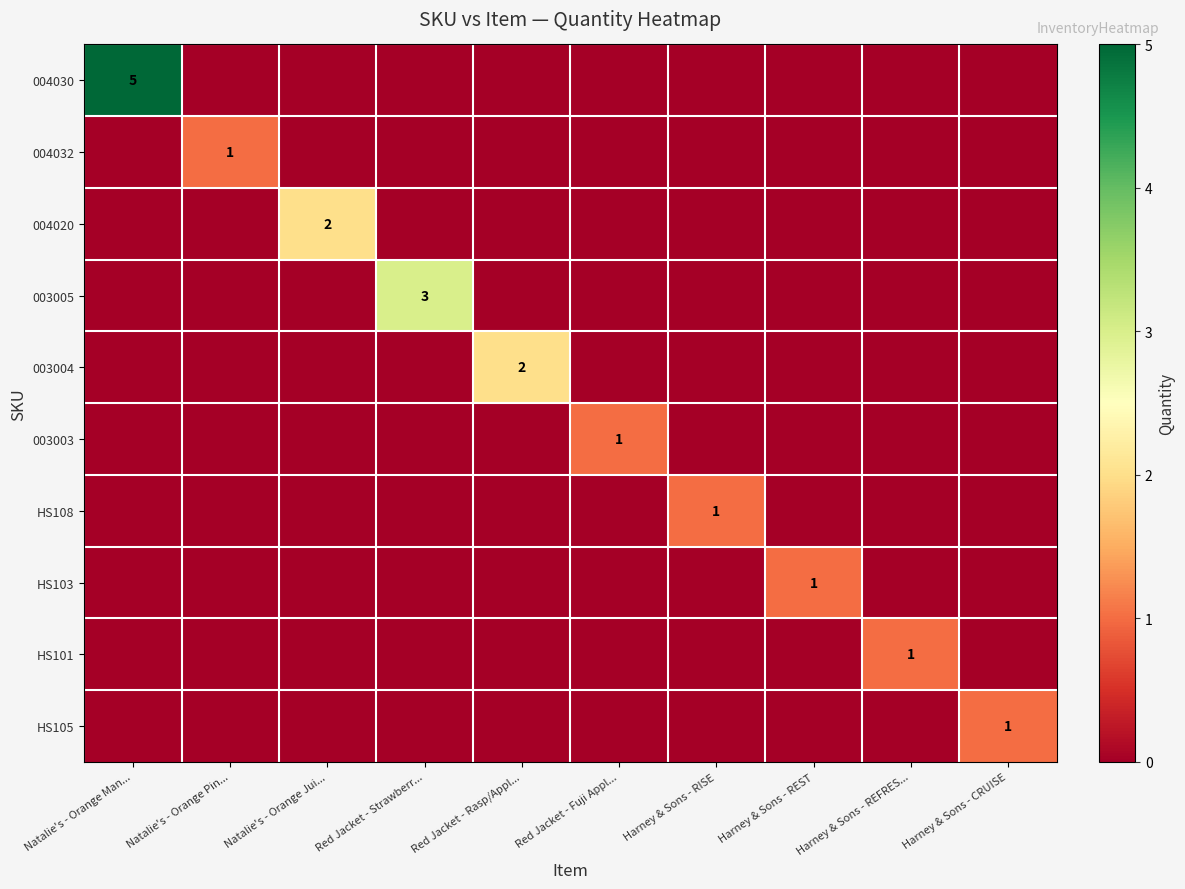

At how many categories does at least one series exceed 4?

1